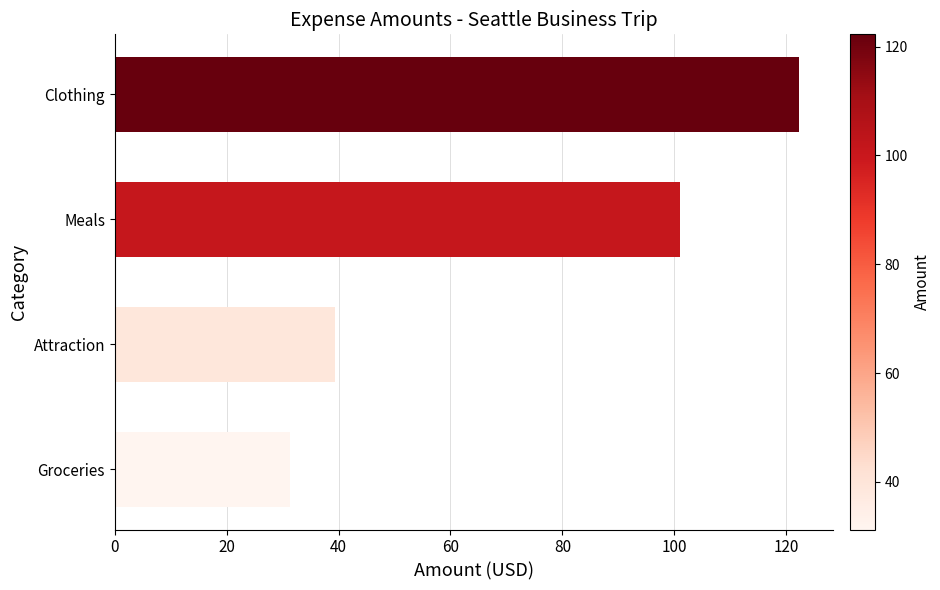

What is the difference between the maximum and minimum values?

91.0